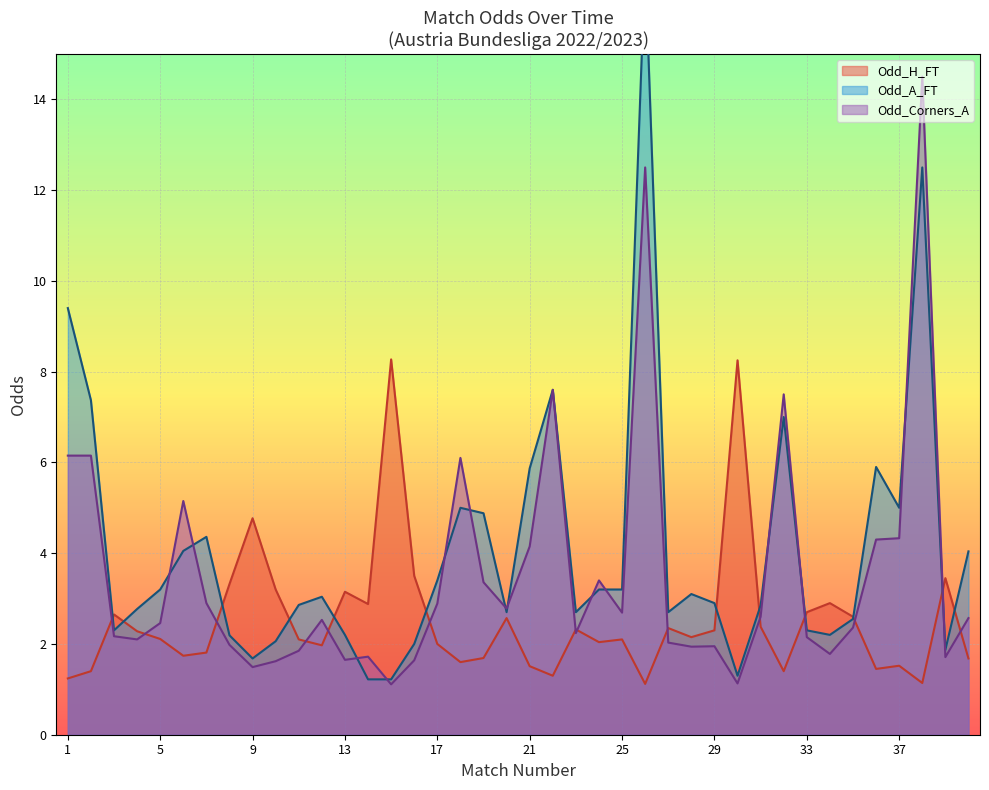

The value of Odd_H_FT at 37 is 1.5. True or false?

True